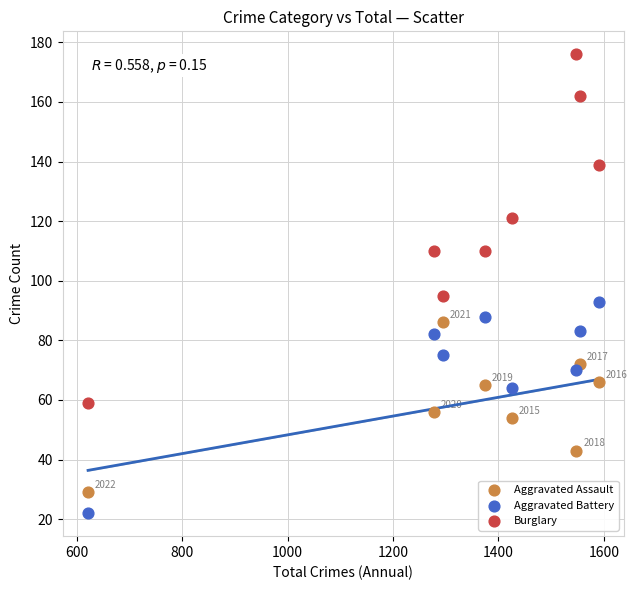

Which series reaches the maximum Y coordinate?

Burglary